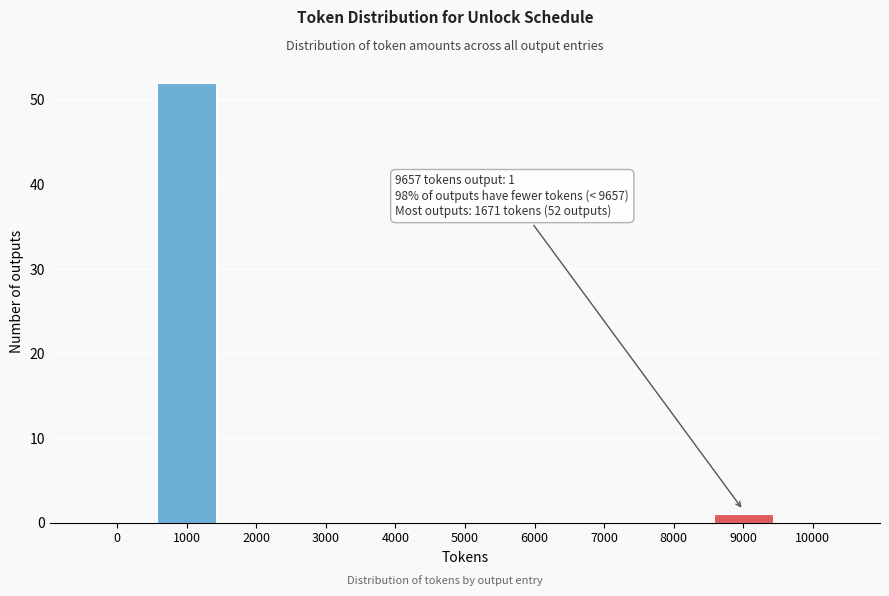

Reading right to left, extract all data points from this chart.

10000=0	9000=1	8000=0	7000=0	6000=0	5000=0	4000=0	3000=0	2000=0	1000=52	0=0